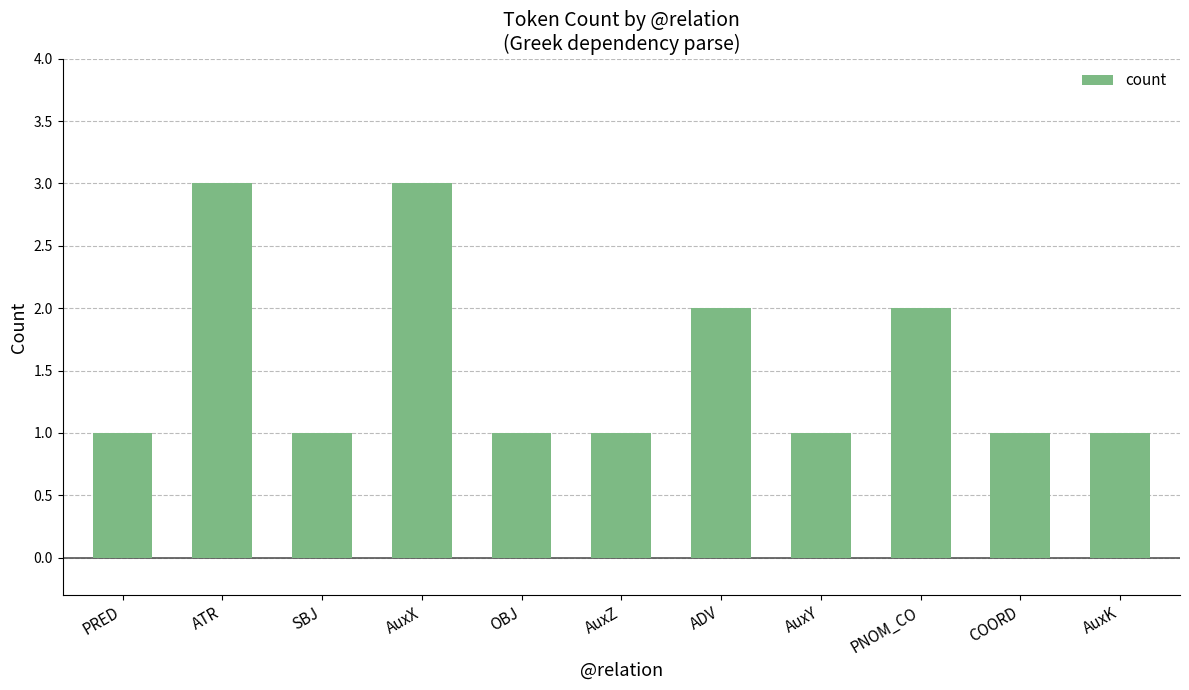

Between PNOM_CO and ATR, which is larger?

ATR